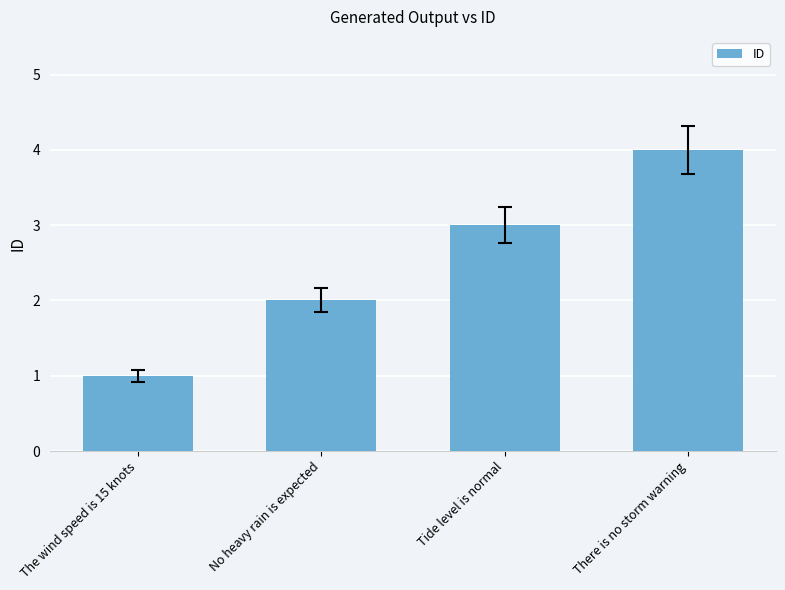

Which label corresponds to the largest value in the chart?

There is no storm warning